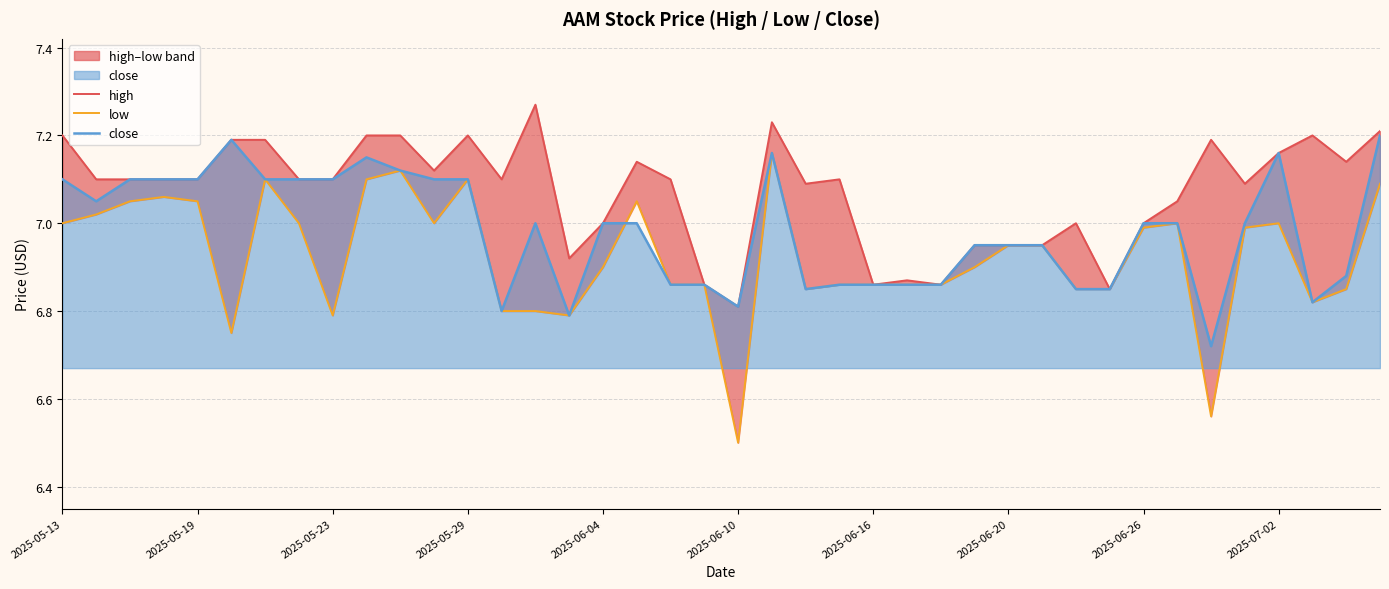

What is the average value of the low series?

6.9